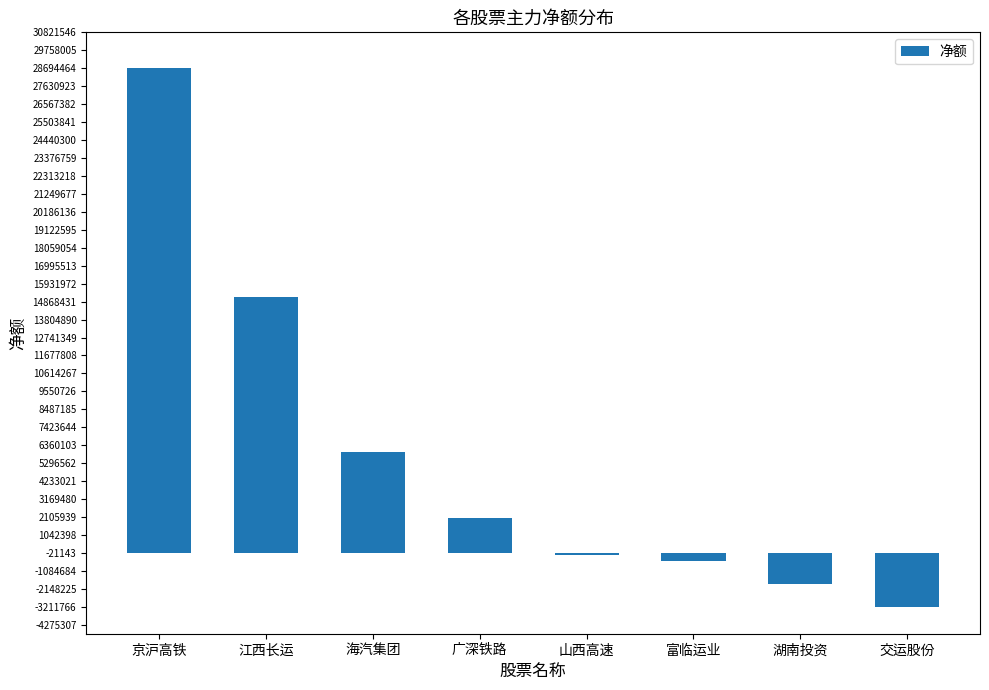

What is the sum of the values at 海汽集团 and 京沪高铁?

34655471